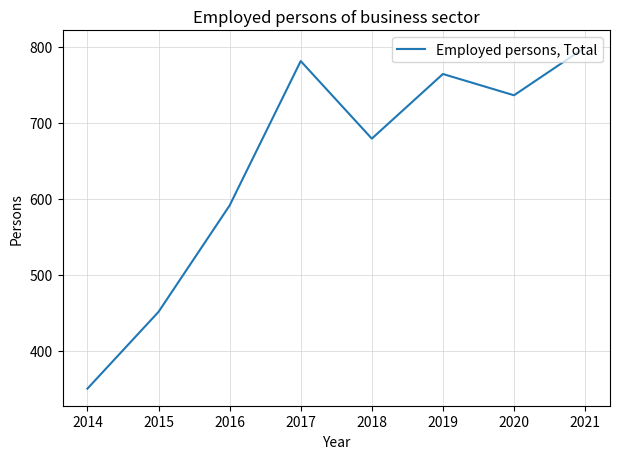

True or false: the data shows 180.9 at 2014.

False